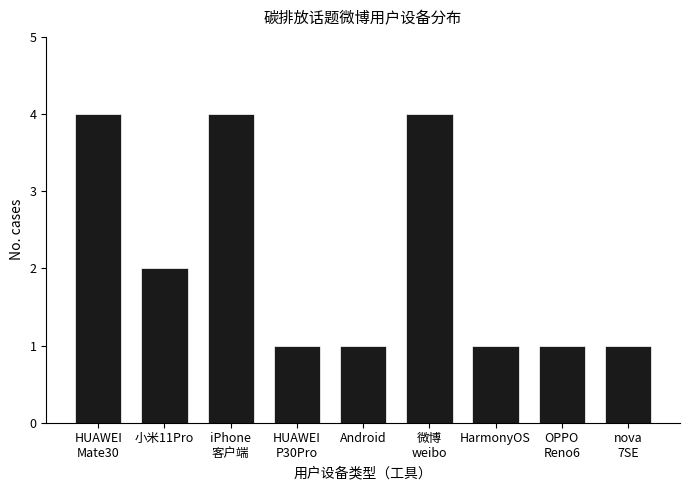

What is the sum of all values?

19